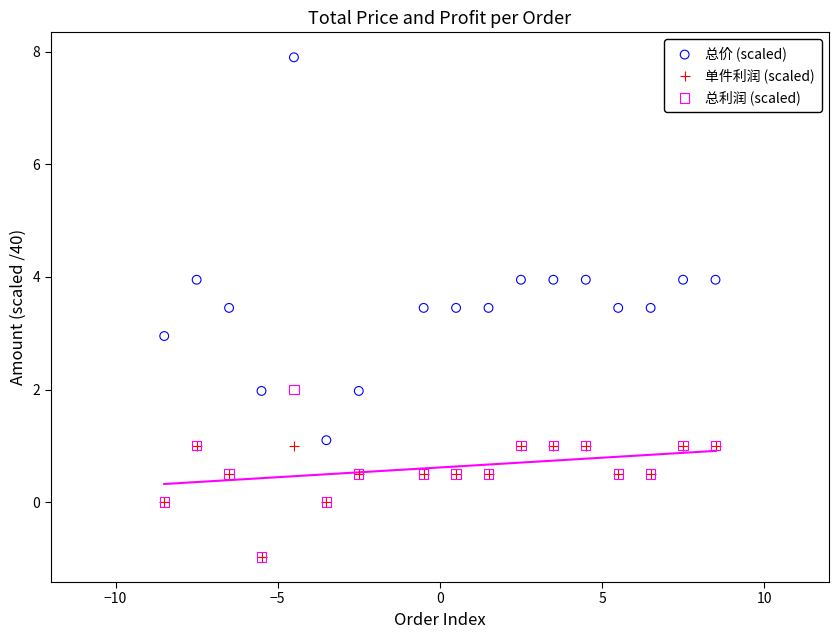

What are all the series names shown in the legend?

总价 (scaled), 单件利润 (scaled), 总利润 (scaled)